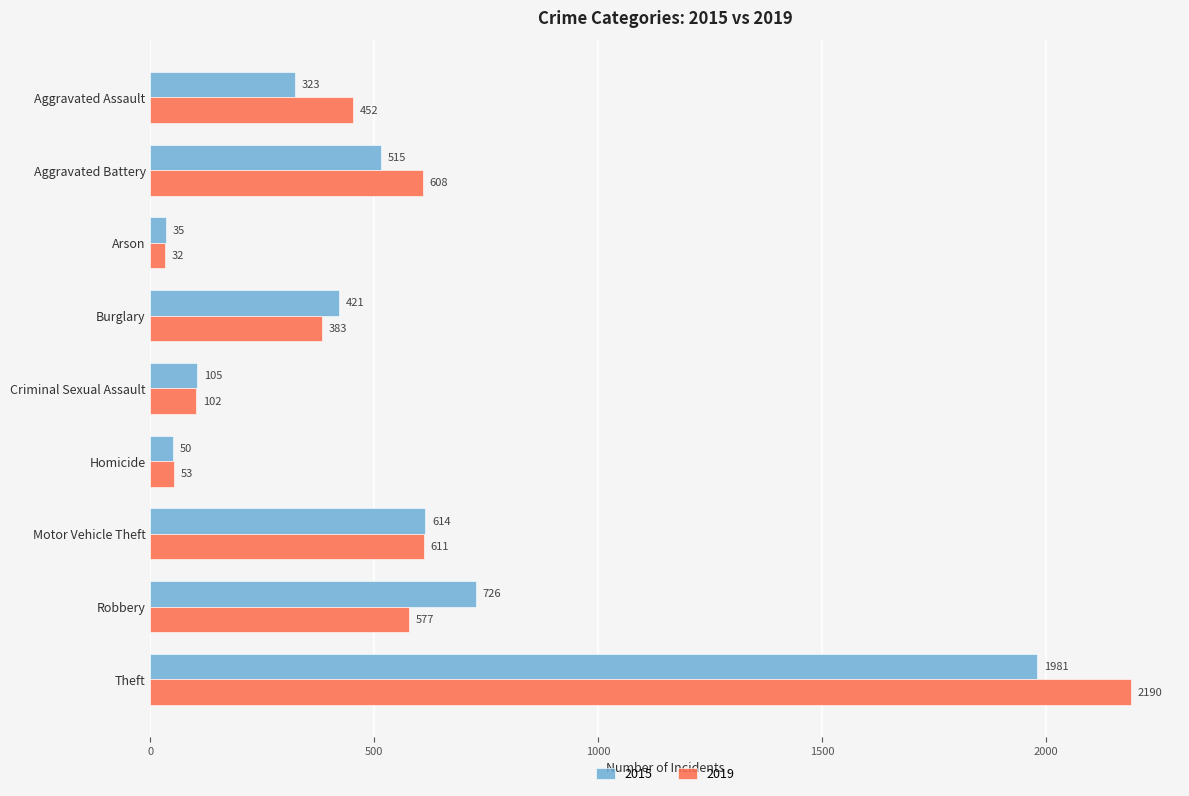

The 2015 series shows 152 at Aggravated Battery. True or false?

False